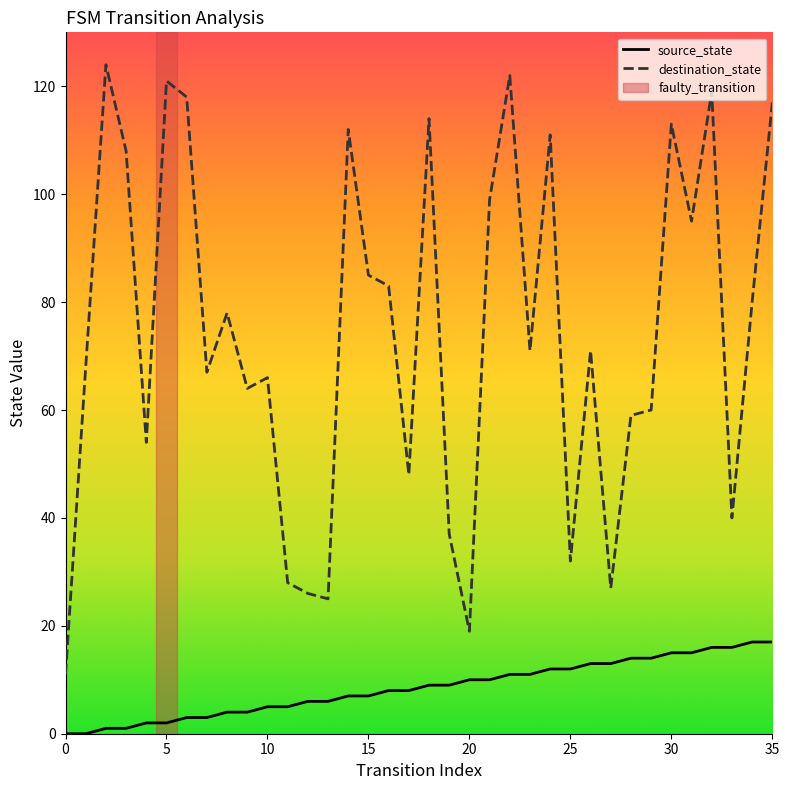

What is the sum of all destination_state values?

2672